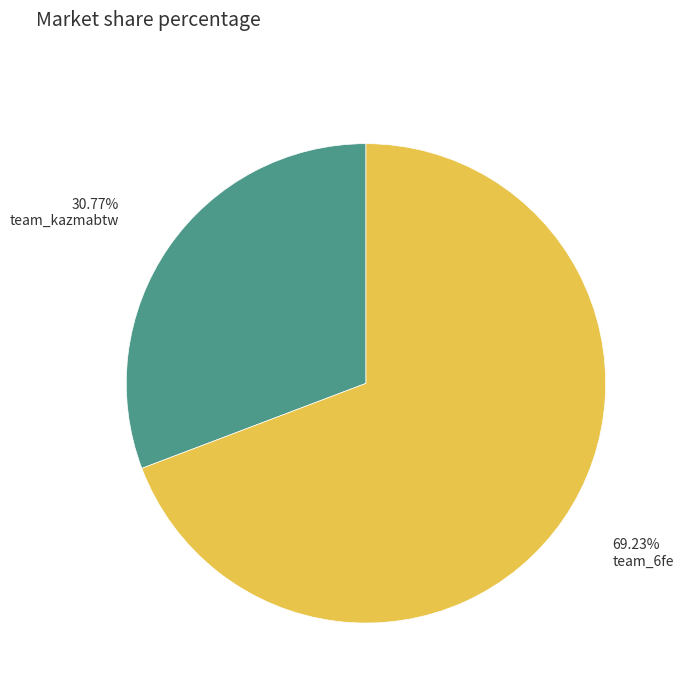

Is there a majority slice in this chart?

Yes